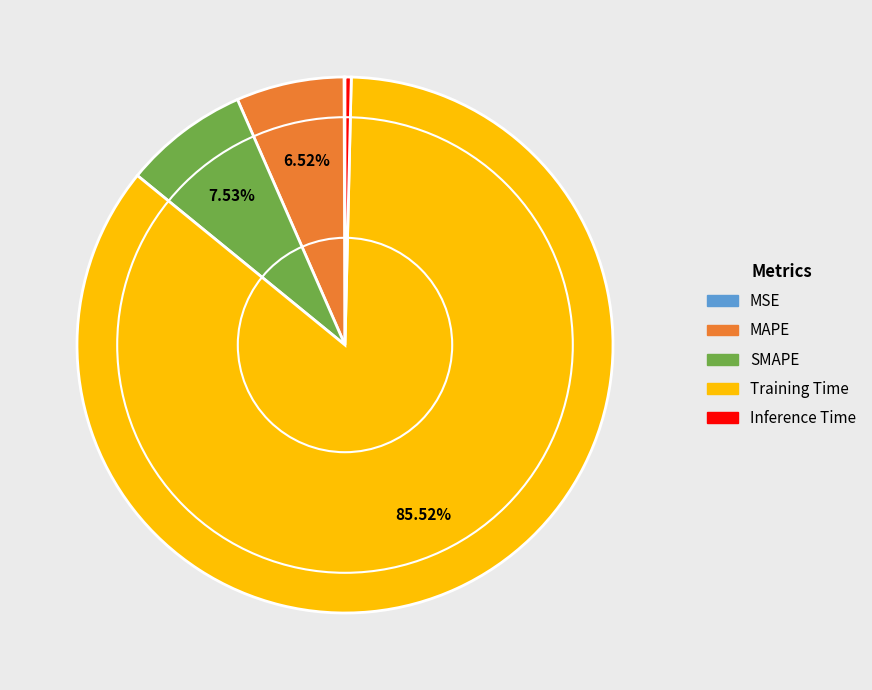

What is the majority slice?

Training Time